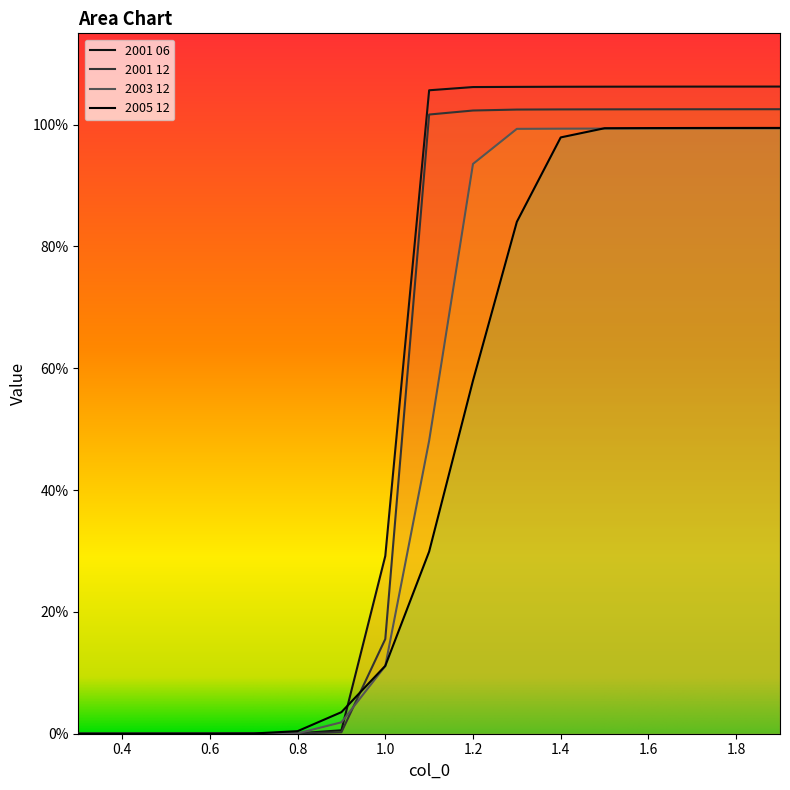

At which label is 2001 06 closest to 0?

0.3